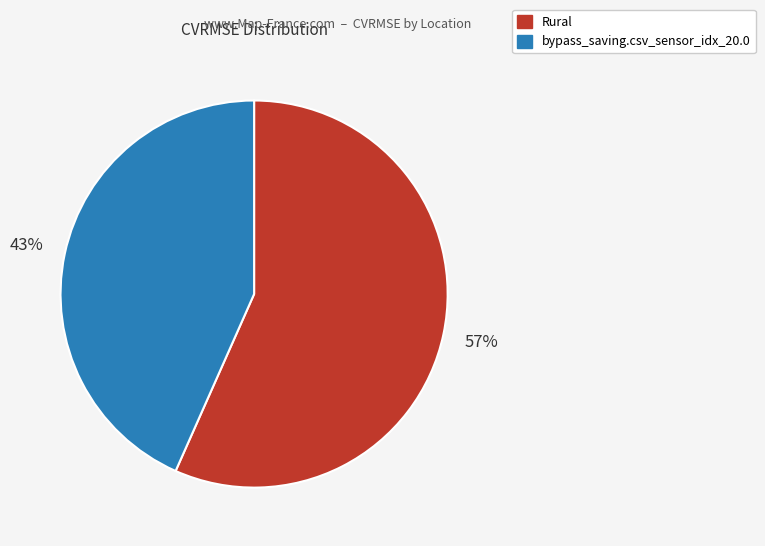

The Rural slice represents 57% of the pie. True or false?

True